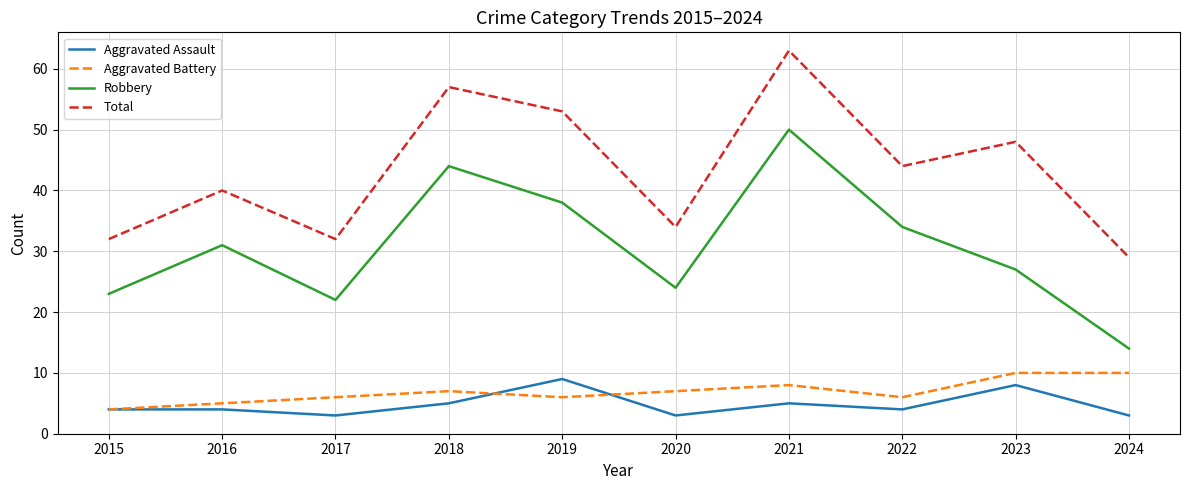

What is the total value across all series at 2023?

93